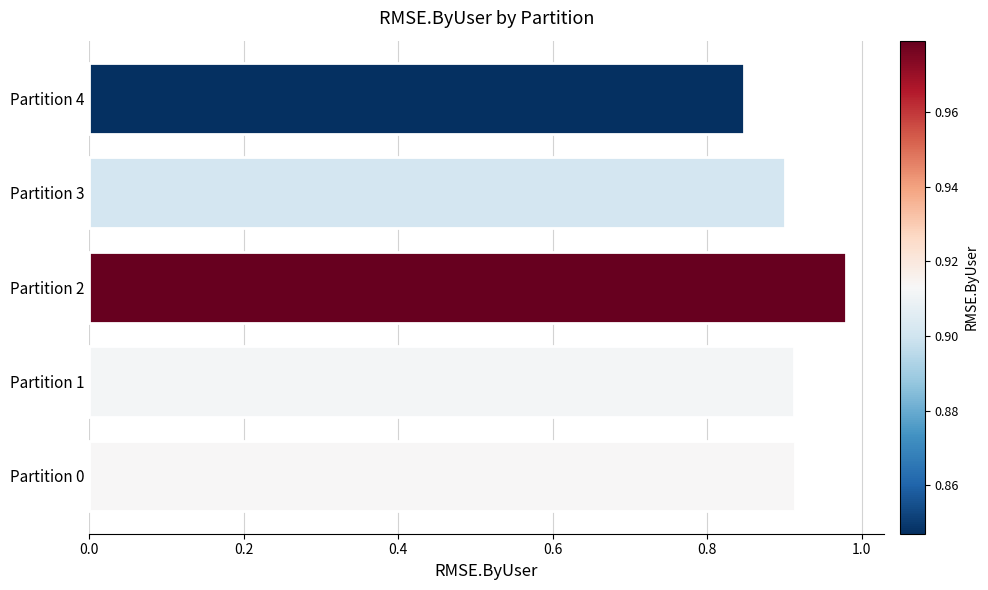

Between Partition 1 and Partition 2, which is larger?

Partition 2